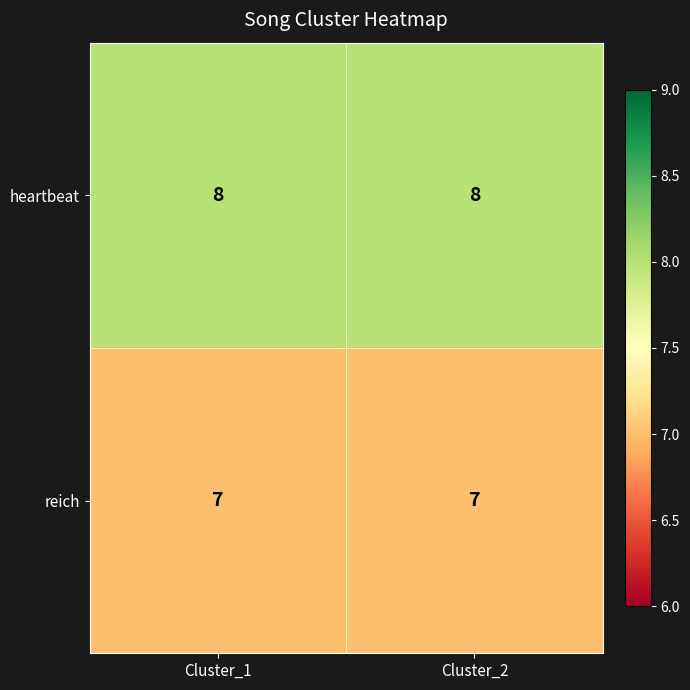

What is the total value across all series at Cluster_1?

15